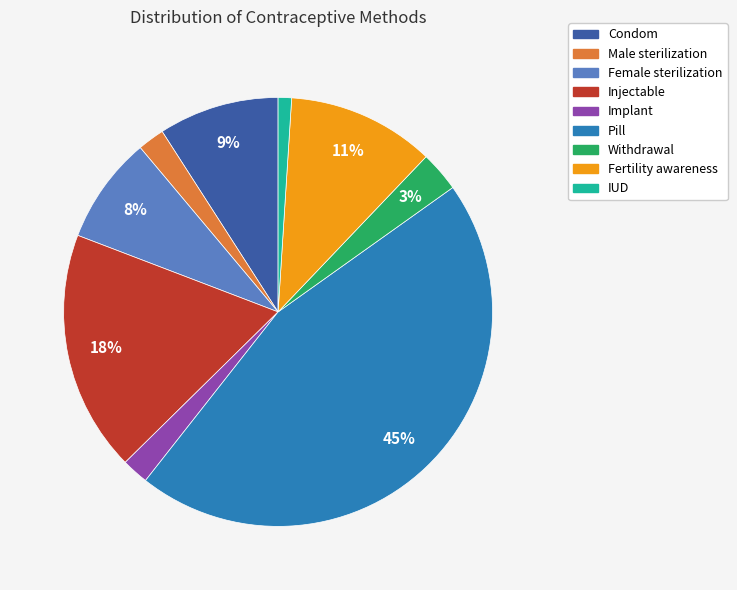

How many slices are in this pie chart?

9